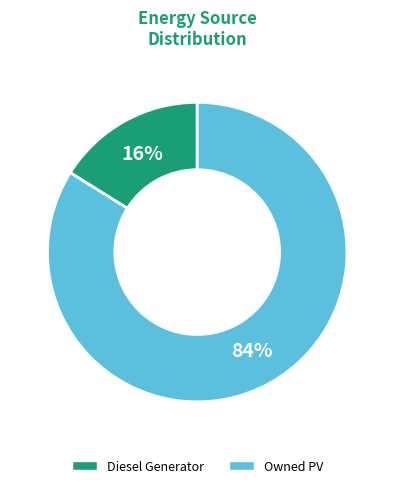

Rank the categories by value from lowest to highest.

Diesel Generator, Owned PV